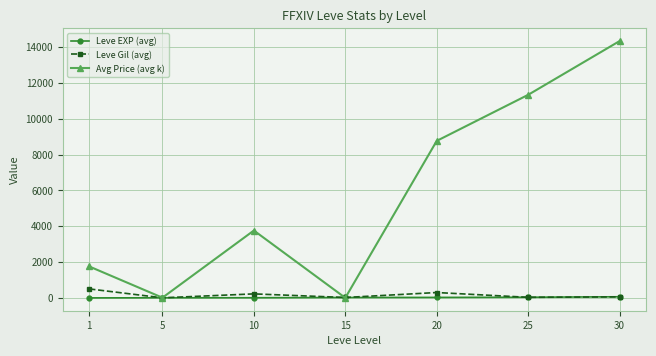

At which category is the sum across all series the highest?

30